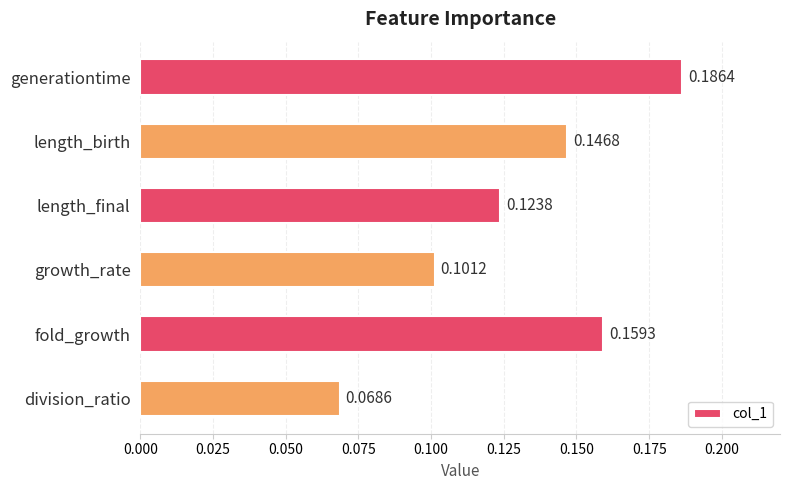

How many bars are there in total?

6